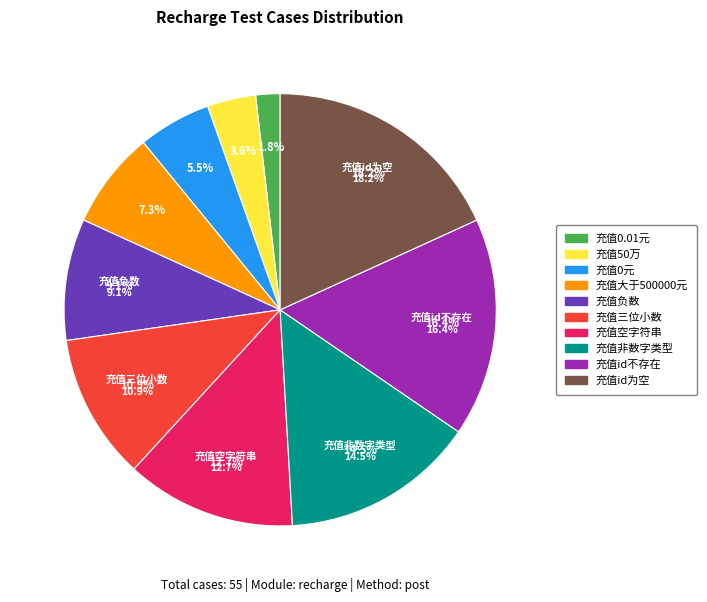

What percentage is the 充值负数 slice, to the nearest percent?

9%